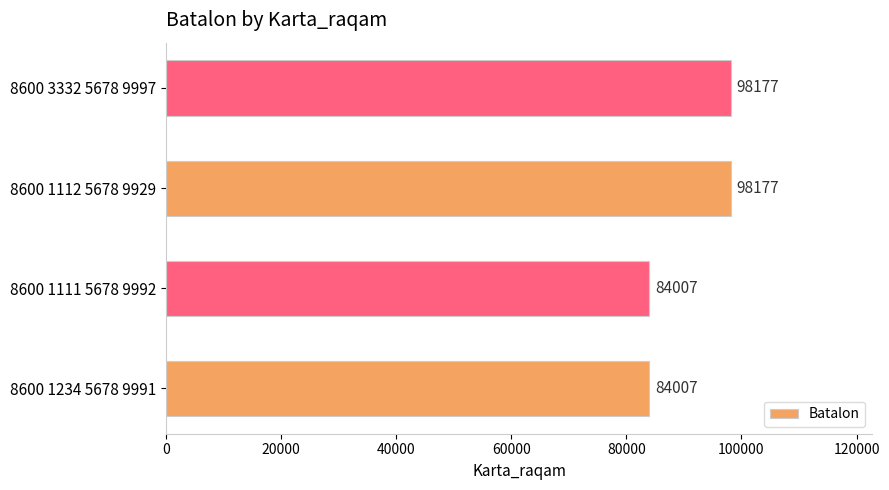

What is the change in value from 8600 1234 5678 9991 to 8600 3332 5678 9997?

+14170